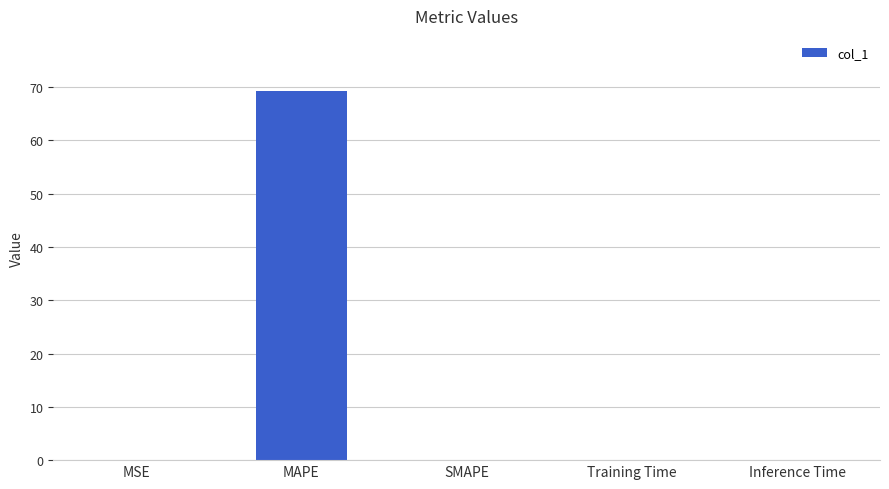

How many series are shown in this chart?

1